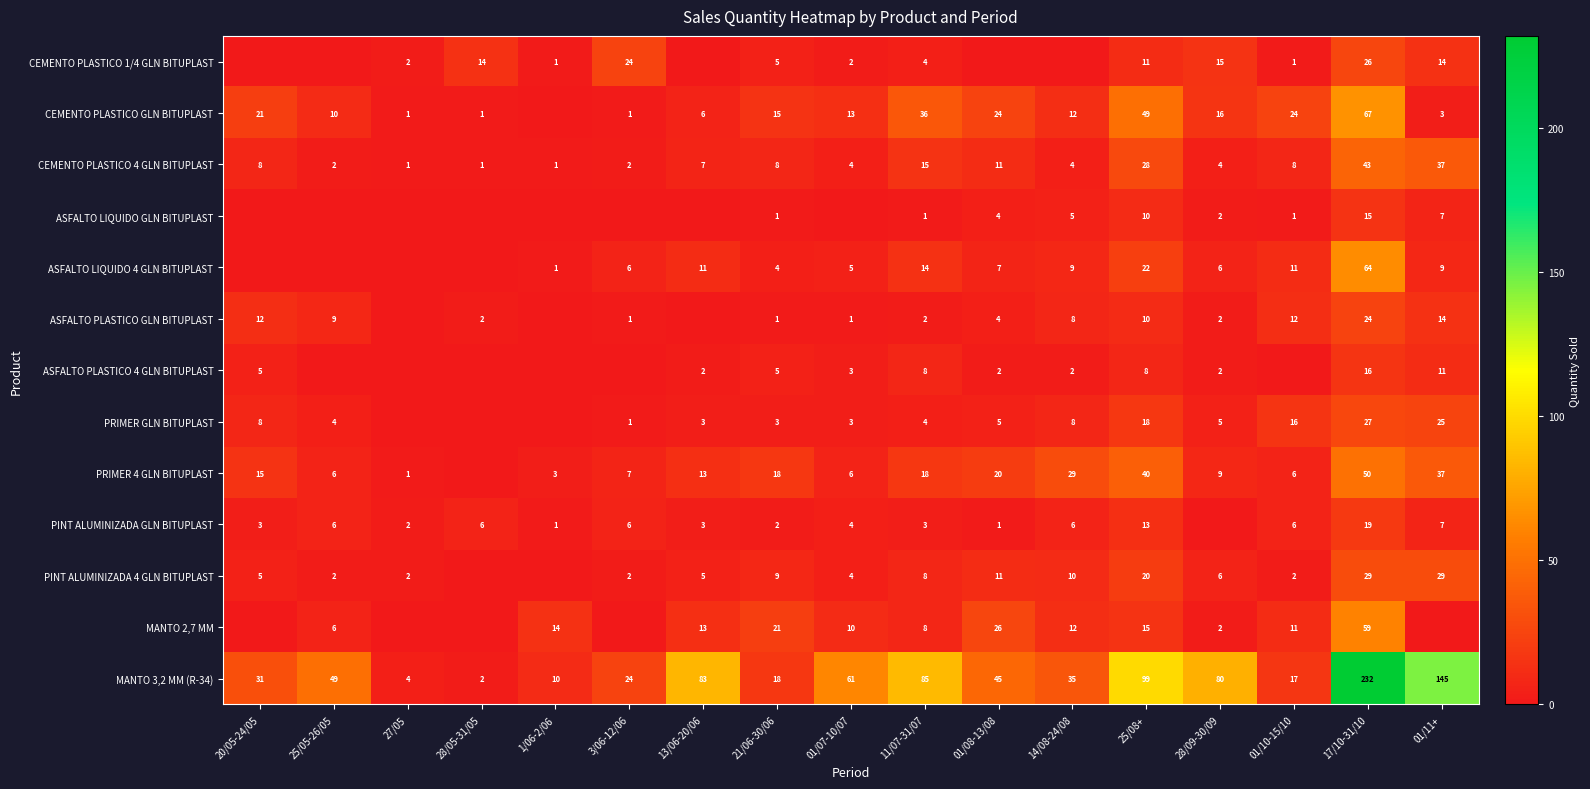

The value of CEMENTO PLASTICO GLN BITUPLAST at 21/06-30/06 is 22. True or false?

False